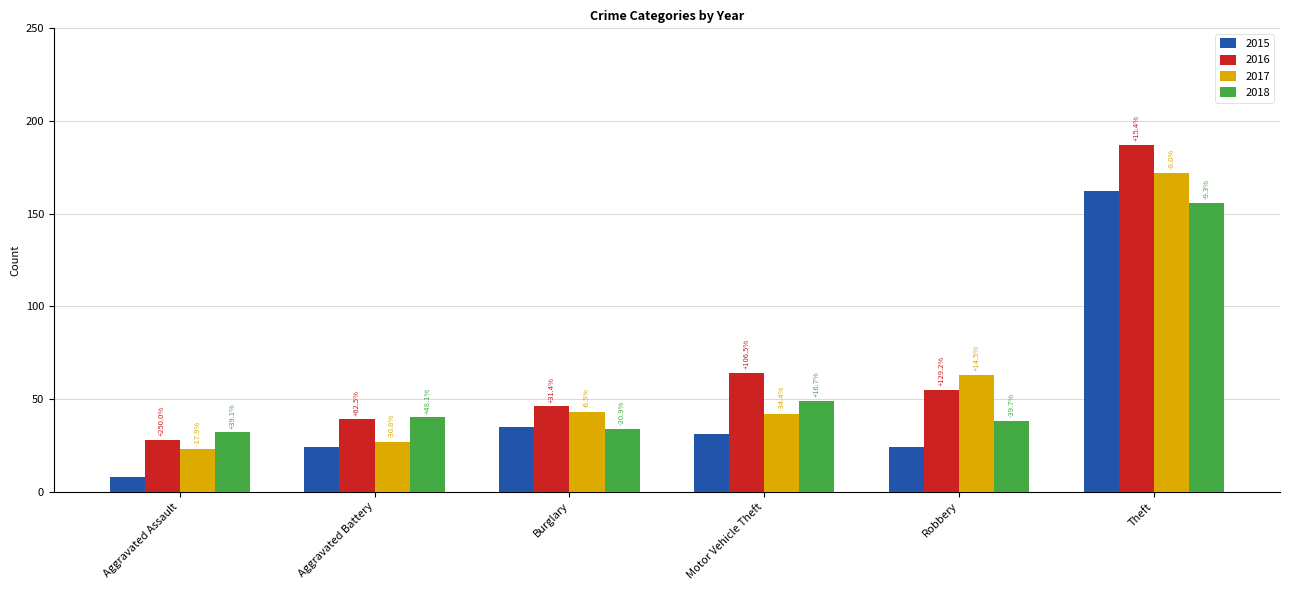

List the labels in order of 2018 value, largest first.

Theft, Motor Vehicle Theft, Aggravated Battery, Robbery, Burglary, Aggravated Assault